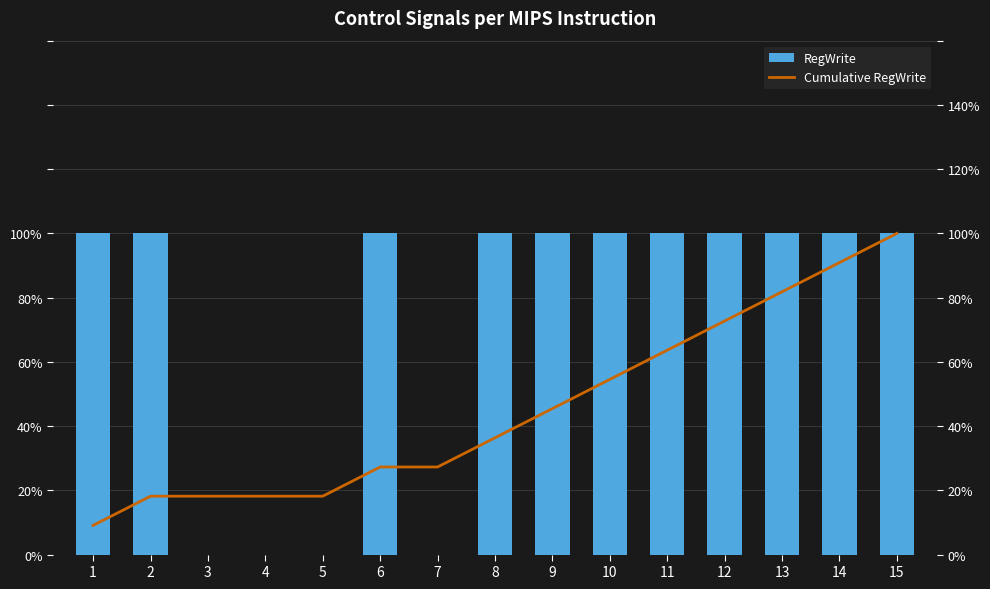

Which series changed the most between 2 and 13?

Cumulative RegWrite